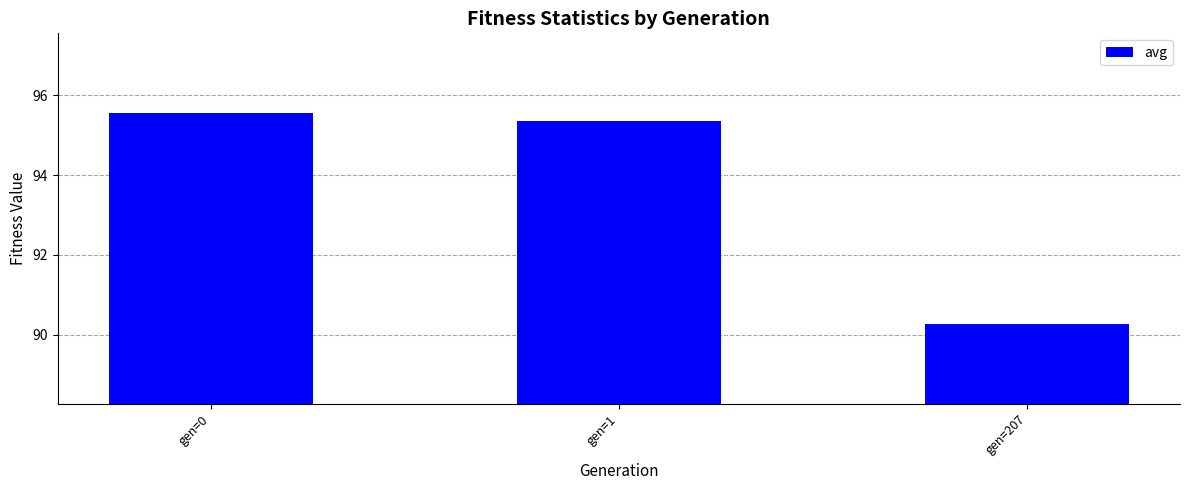

Rank the categories by value from lowest to highest.

gen=207, gen=1, gen=0